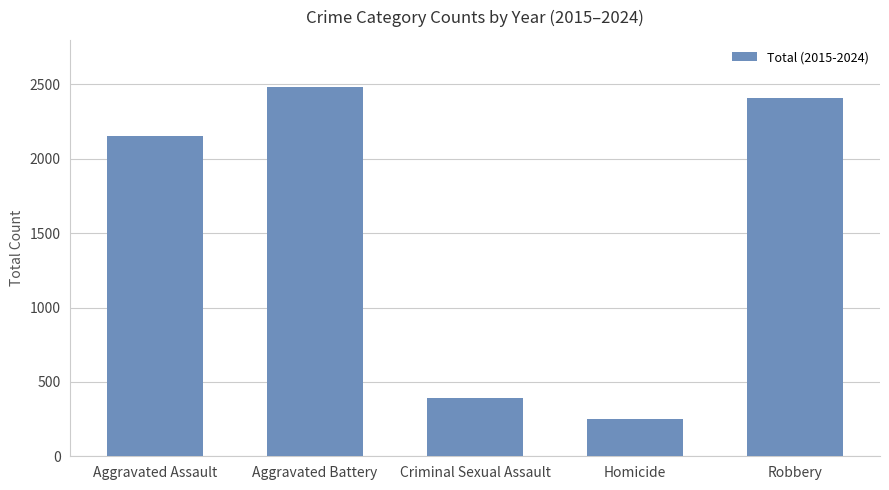

What is the average value?

1538